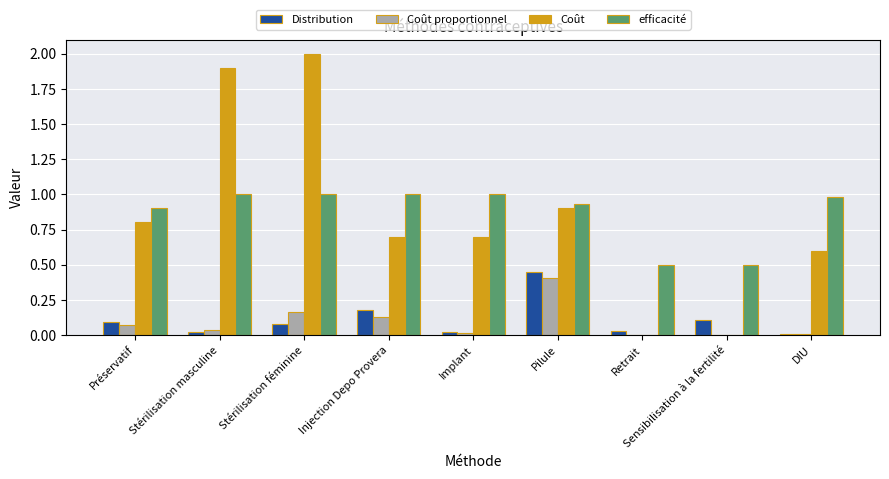

Which series has the widest spread of values?

Coût